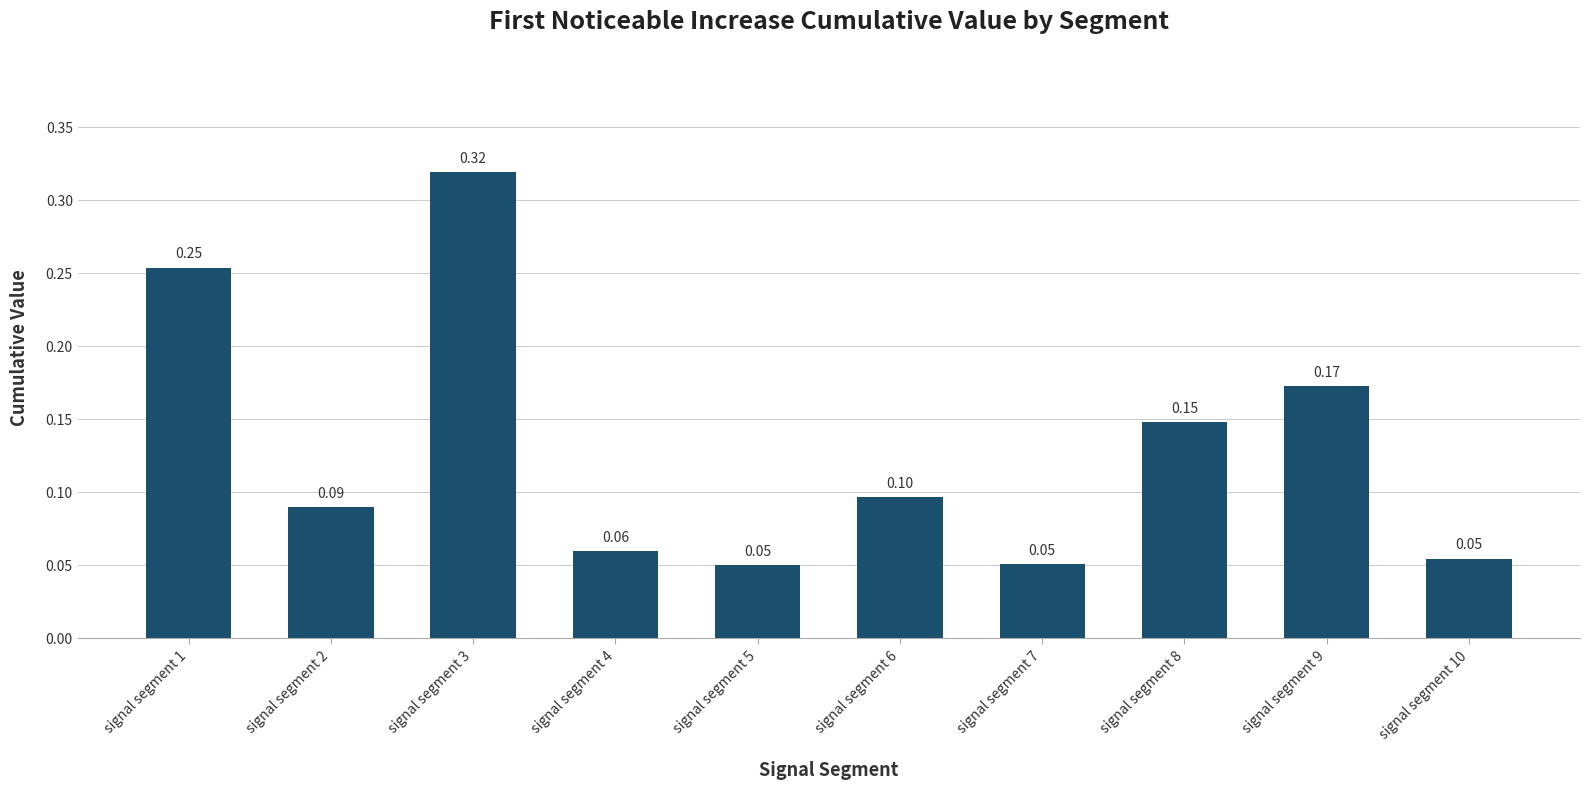

Which has a higher value, signal segment 2 or signal segment 6?

signal segment 6